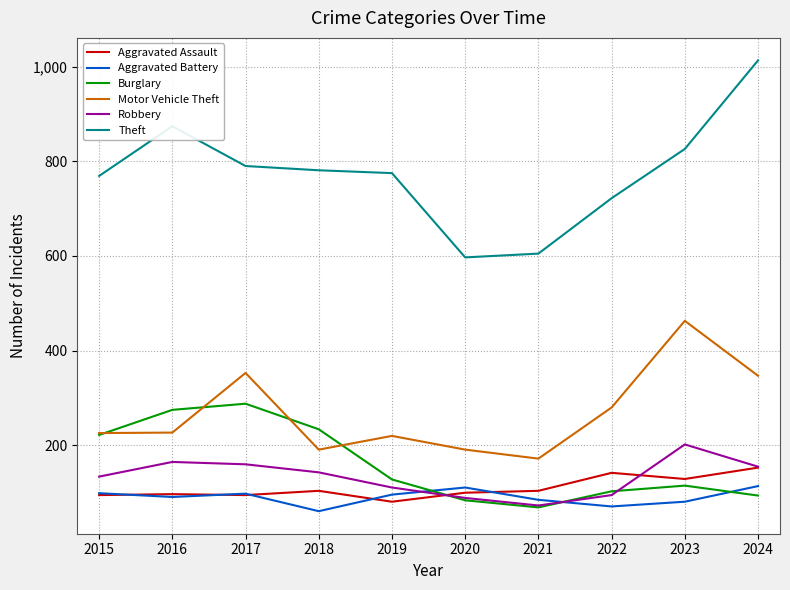

Where is the first local maximum for Burglary?

2017